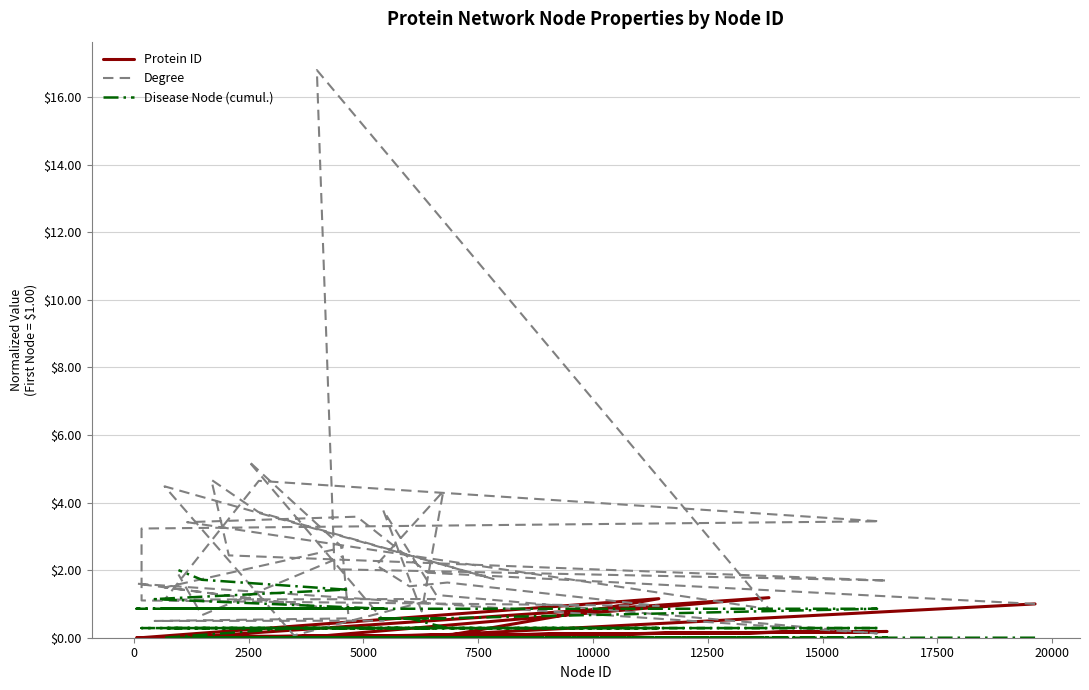

Rank the series by their average value, from highest to lowest.

Degree, Disease Node (cumul.), Protein ID